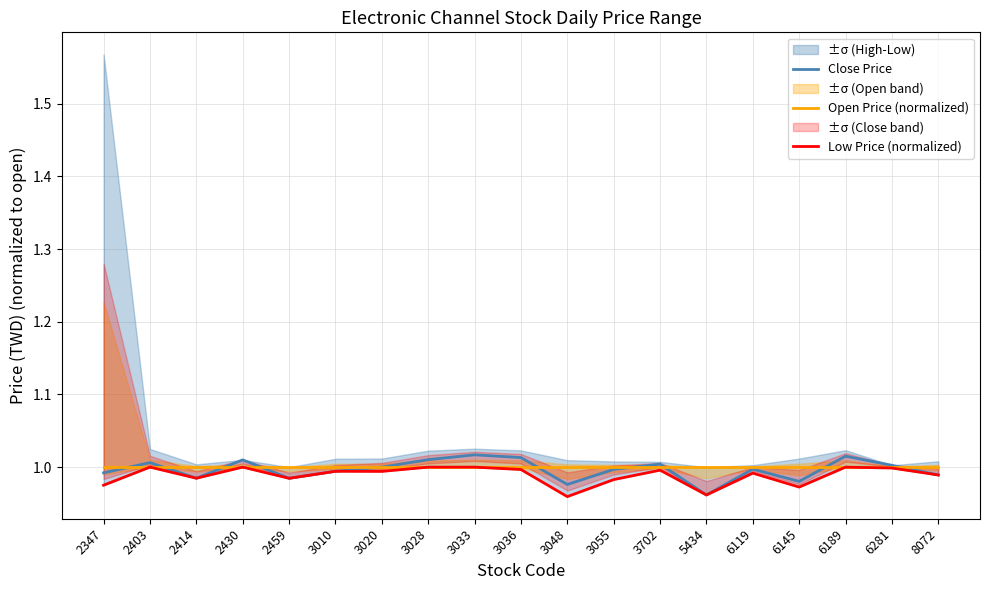

Does the chart display data point markers on the line(s)?

No